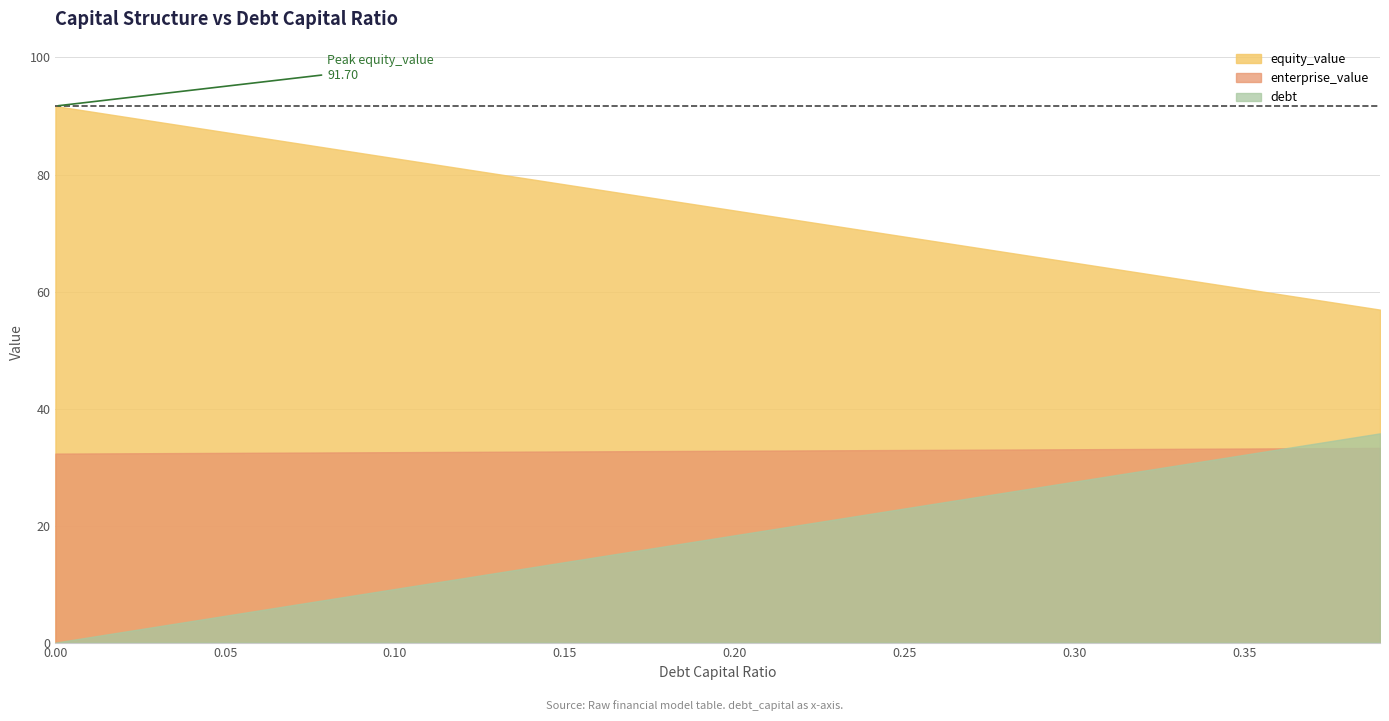

Reading left to right, what are all the values shown in this chart?

equity_value: 0.0=91.7	0.01=90.8	0.02=89.9	0.03=89.0	0.04=88.1	0.05=87.2	0.06=86.3	0.07=85.5	0.08=84.6	0.09=83.7	0.1=82.8	0.11=81.9	0.12=81.0	0.13=80.1	0.14=79.2	0.15=78.3	0.16=77.4	0.17=76.5	0.18=75.6	0.19=74.7	0.2=73.9	0.21=73.0	0.22=72.1	0.23=71.2	0.24=70.3	0.25=69.4	0.26=68.5	0.27=67.6	0.28=66.7	0.29=65.8	0.3=64.9	0.31=64.0	0.32=63.1	0.33=62.3	0.34=61.4	0.35=60.5	0.36=59.6	0.37=58.7	0.38=57.8	0.39=56.9
enterprise_value: 0.0=32.3	0.01=32.3	0.02=32.3	0.03=32.4	0.04=32.4	0.05=32.4	0.06=32.4	0.07=32.5	0.08=32.5	0.09=32.5	0.1=32.5	0.11=32.6	0.12=32.6	0.13=32.6	0.14=32.6	0.15=32.7	0.16=32.7	0.17=32.7	0.18=32.7	0.19=32.8	0.2=32.8	0.21=32.8	0.22=32.8	0.23=32.9	0.24=32.9	0.25=32.9	0.26=32.9	0.27=33.0	0.28=33.0	0.29=33.0	0.3=33.0	0.31=33.1	0.32=33.1	0.33=33.1	0.34=33.1	0.35=33.2	0.36=33.2	0.37=33.2	0.38=33.2	0.39=33.3
debt: 0.0=0.0	0.01=0.9	0.02=1.8	0.03=2.8	0.04=3.7	0.05=4.6	0.06=5.5	0.07=6.4	0.08=7.3	0.09=8.3	0.1=9.2	0.11=10.1	0.12=11.0	0.13=11.9	0.14=12.8	0.15=13.8	0.16=14.7	0.17=15.6	0.18=16.5	0.19=17.4	0.2=18.3	0.21=19.3	0.22=20.2	0.23=21.1	0.24=22.0	0.25=22.9	0.26=23.8	0.27=24.8	0.28=25.7	0.29=26.6	0.3=27.5	0.31=28.4	0.32=29.3	0.33=30.3	0.34=31.2	0.35=32.1	0.36=33.0	0.37=33.9	0.38=34.8	0.39=35.8